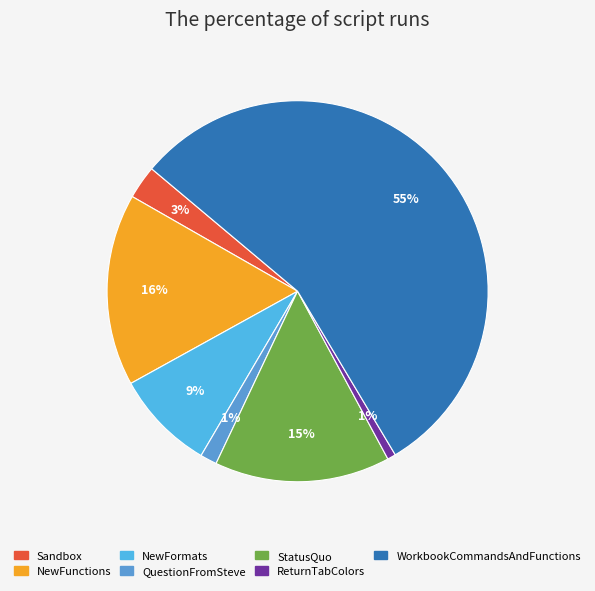

What is the total percentage of NewFormats and QuestionFromSteve?

9.9%